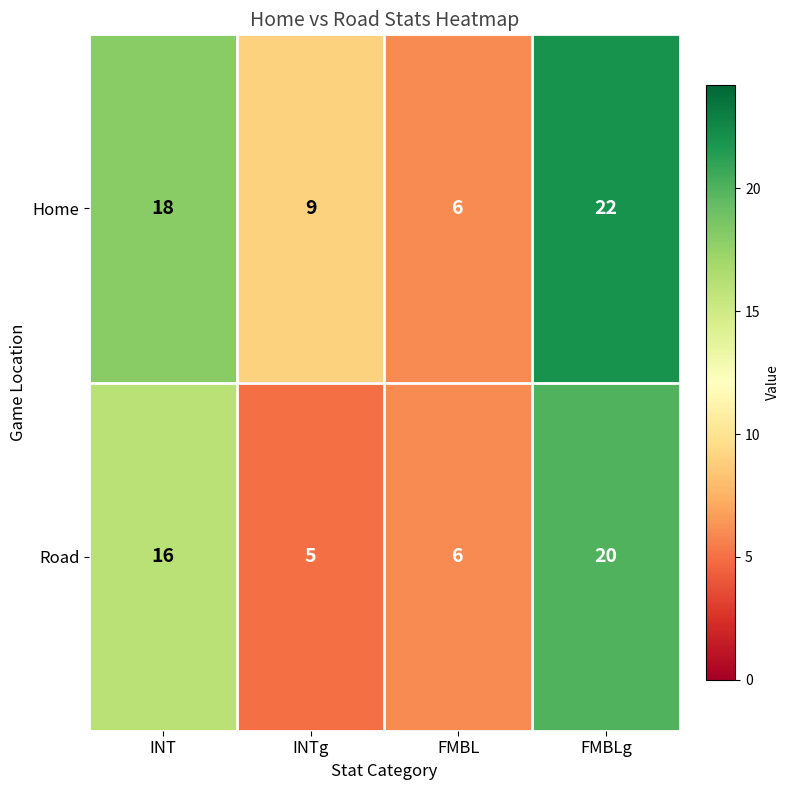

Read the Home value at INTg, to the nearest 10.

10